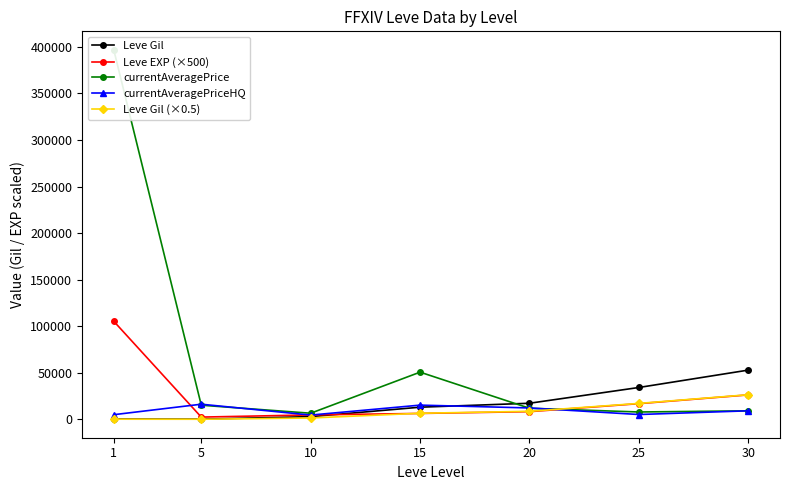

What is the total value across all series at 1?

507654.6